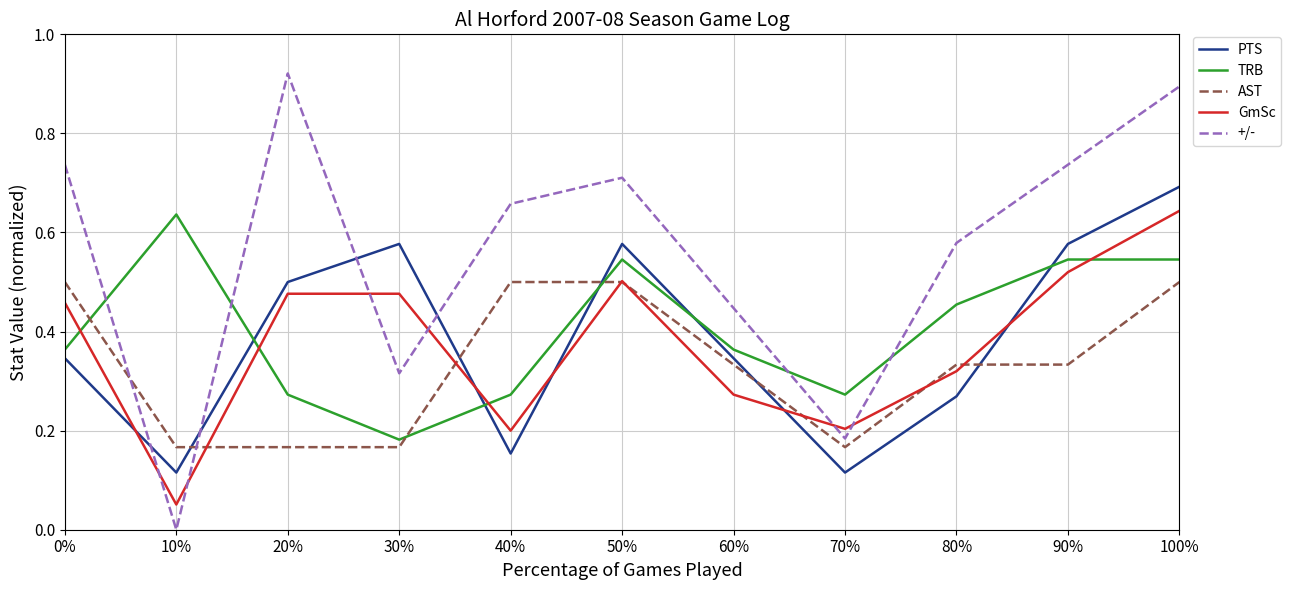

What position from the right is 80%?

3